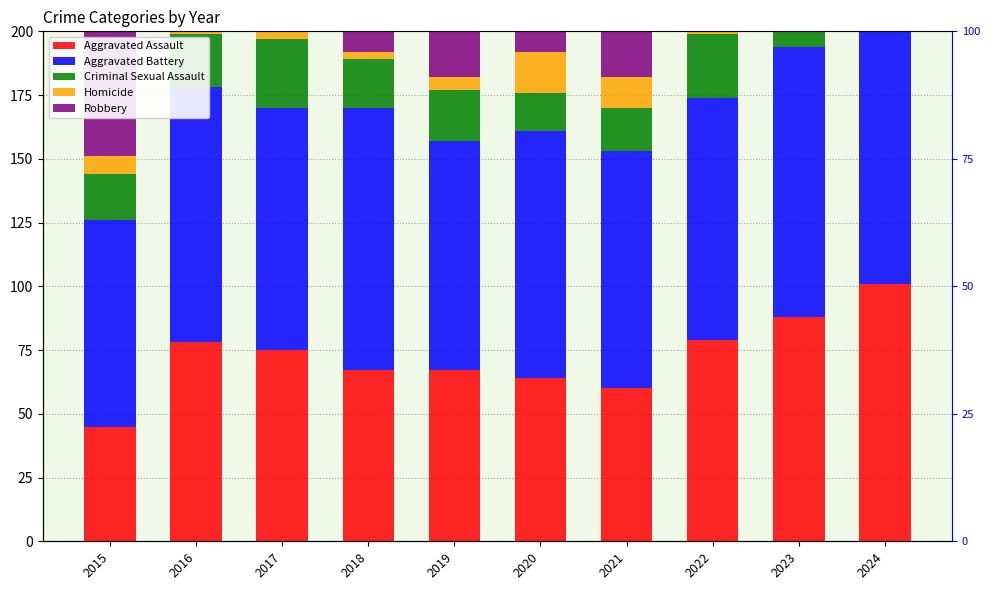

Which series has the largest total across all categories?

Robbery